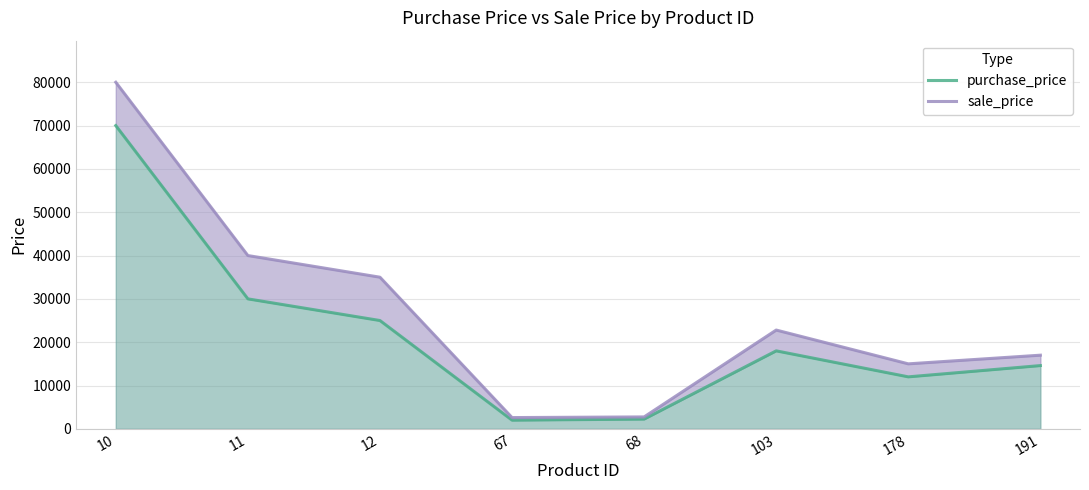

The sale_price series shows 5223.0 at 191. True or false?

False